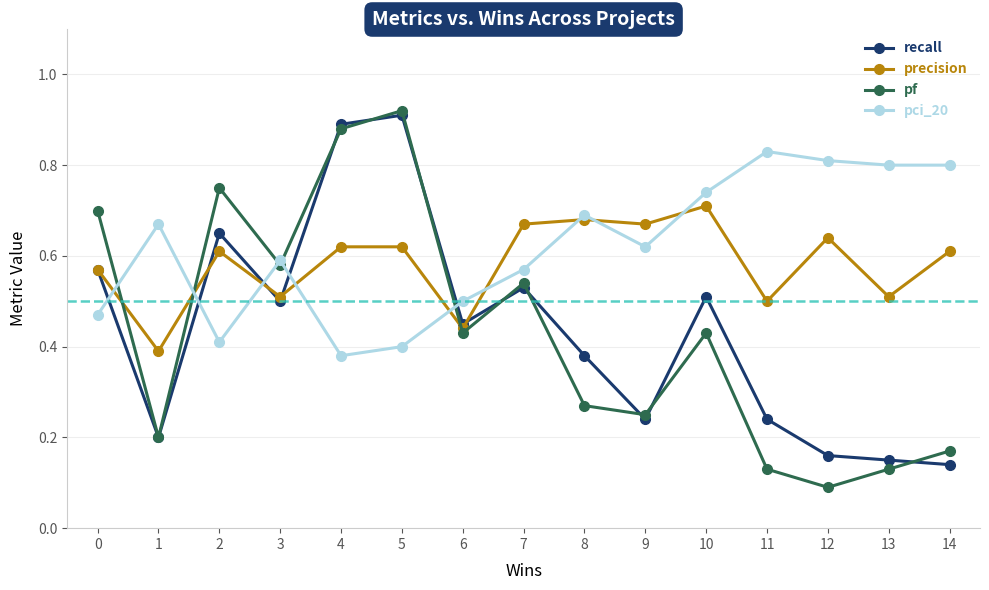

How many lines are shown in the chart?

4